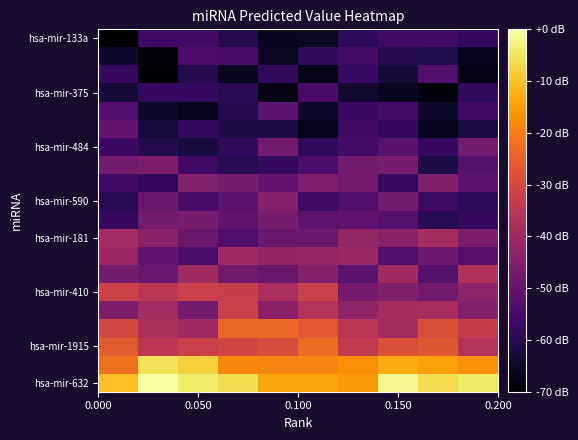

What is the minimum value shown in the chart?

-70.0